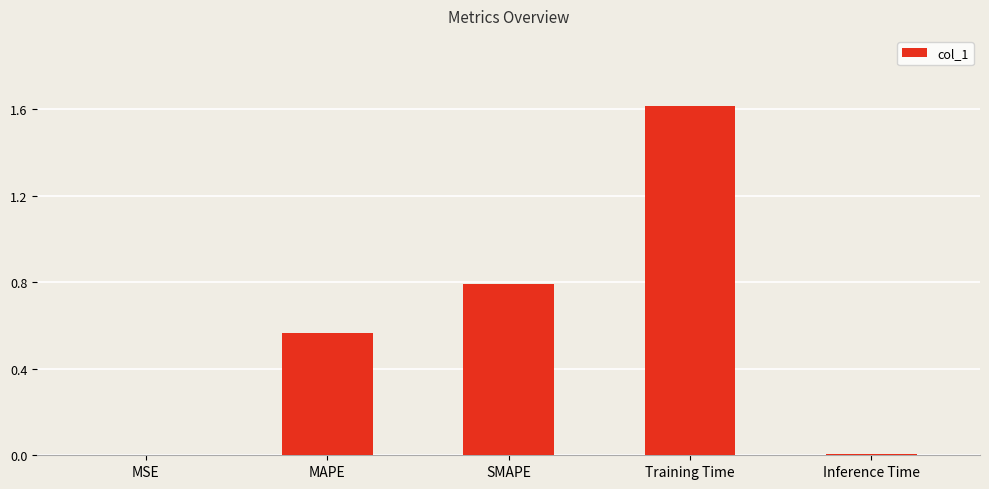

Which has a higher value, Inference Time or Training Time?

Training Time